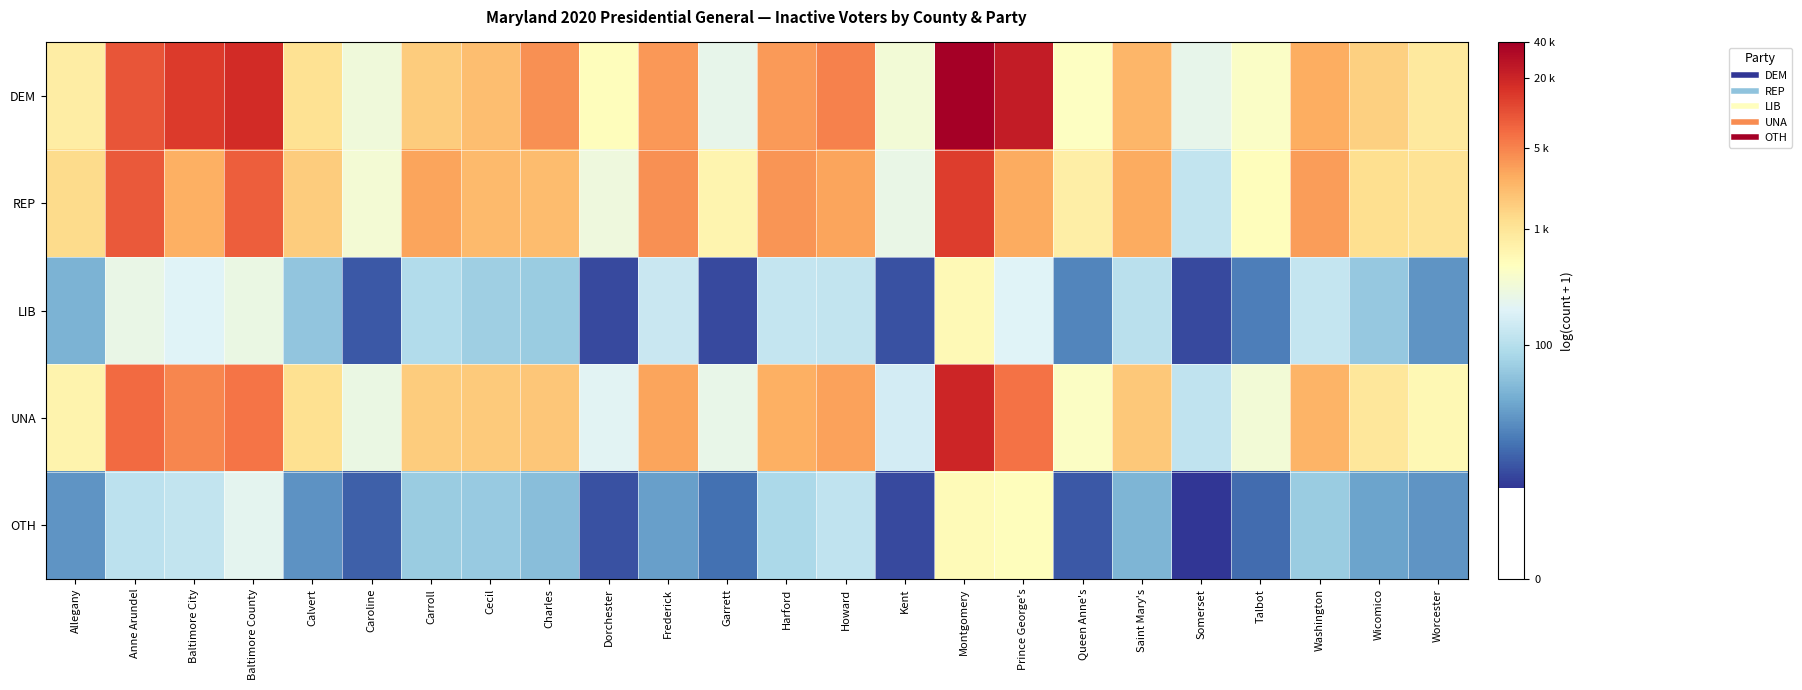

What is the maximum value shown in the chart?

10.6